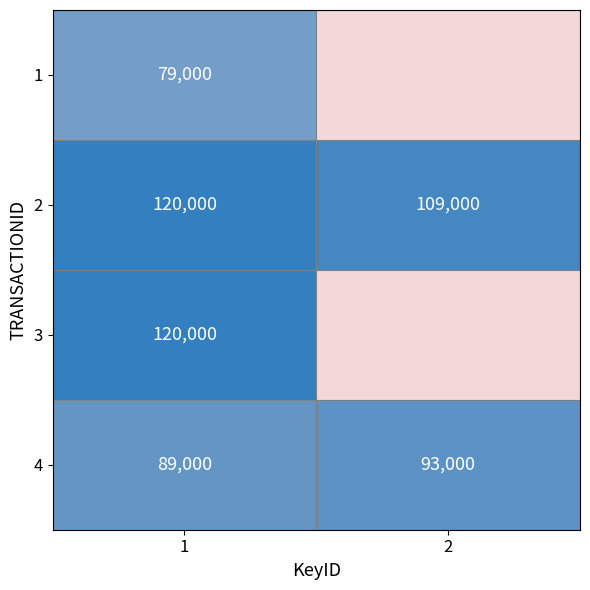

What is the difference between the highest and lowest values at 1?

41000